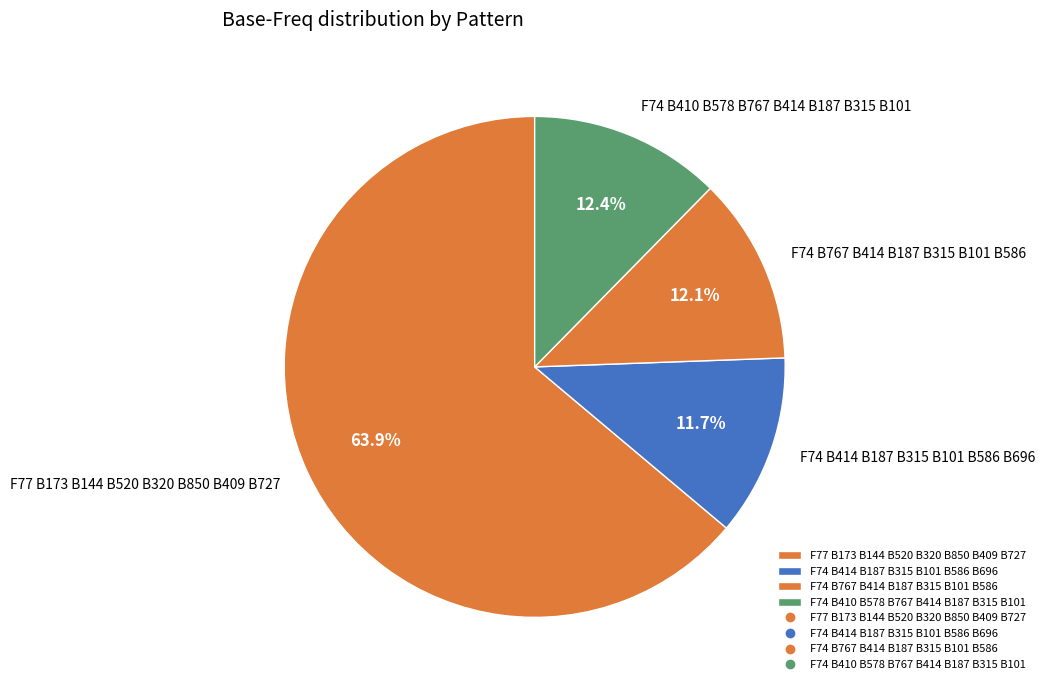

True or false: F74 B410 B578 B767 B414 B187 B315 B101 accounts for 12% of the total.

True